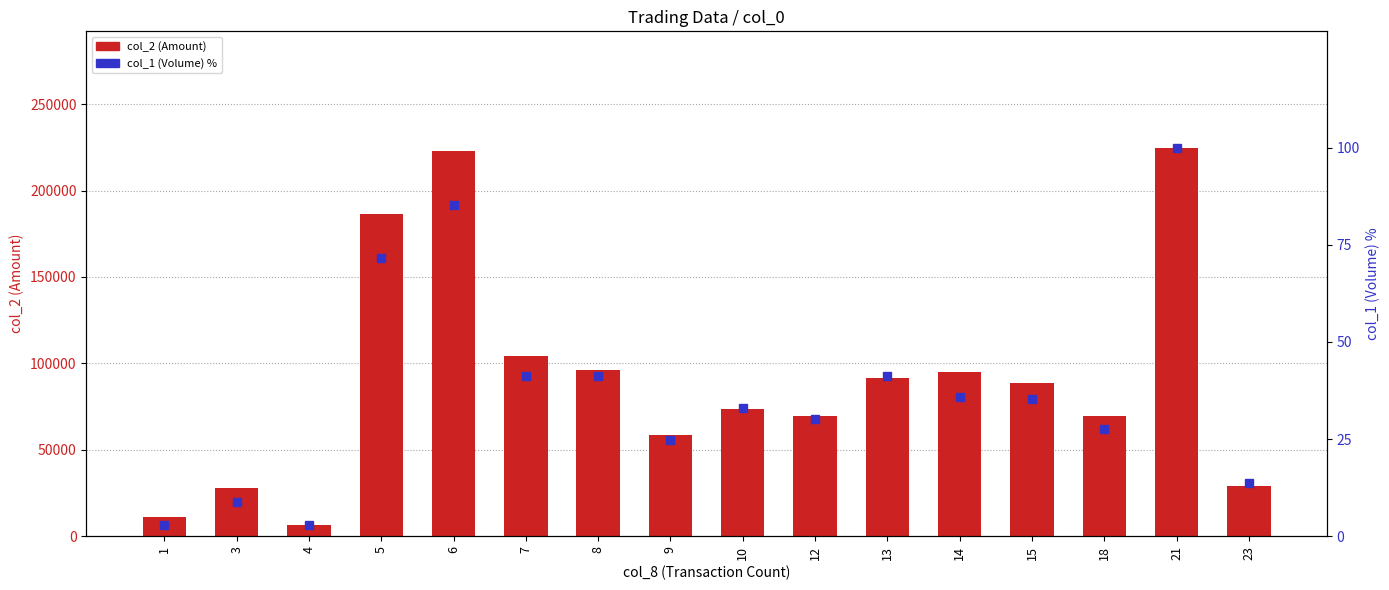

At which label does col_2 (Amount) reach its minimum?

4